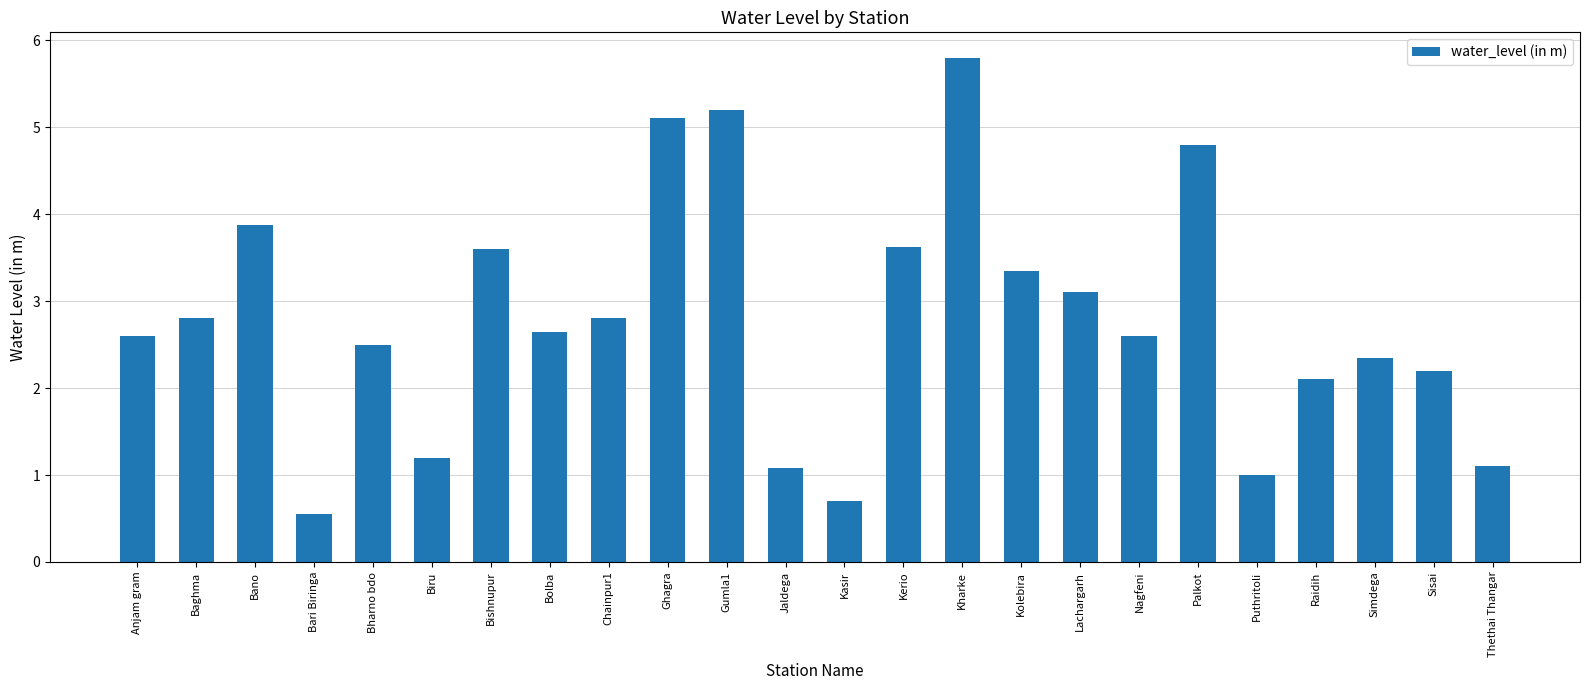

What is the difference between the values at Gumla1 and Jaldega?

4.1